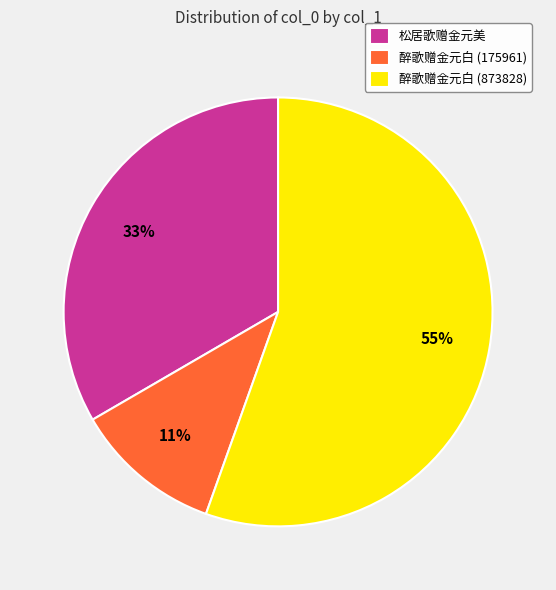

How many segments does this pie chart have?

3